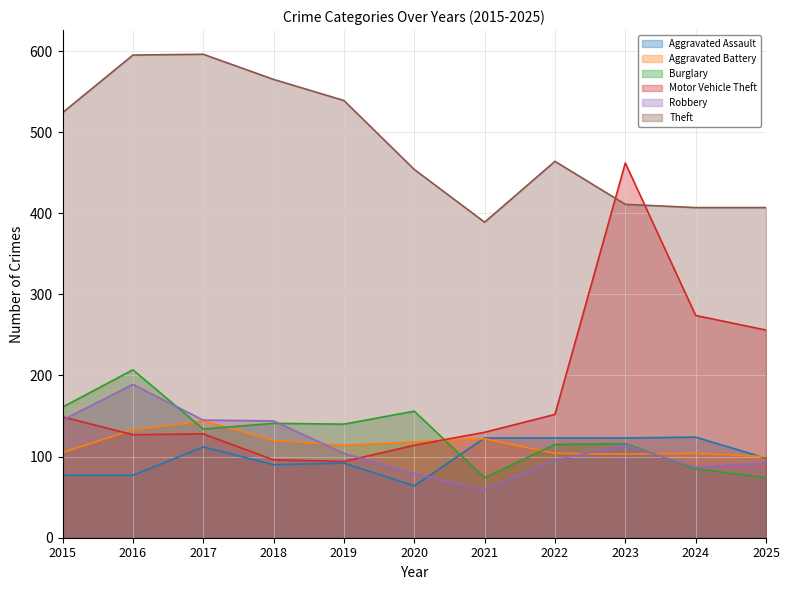

Which series has the largest total across all categories?

Theft